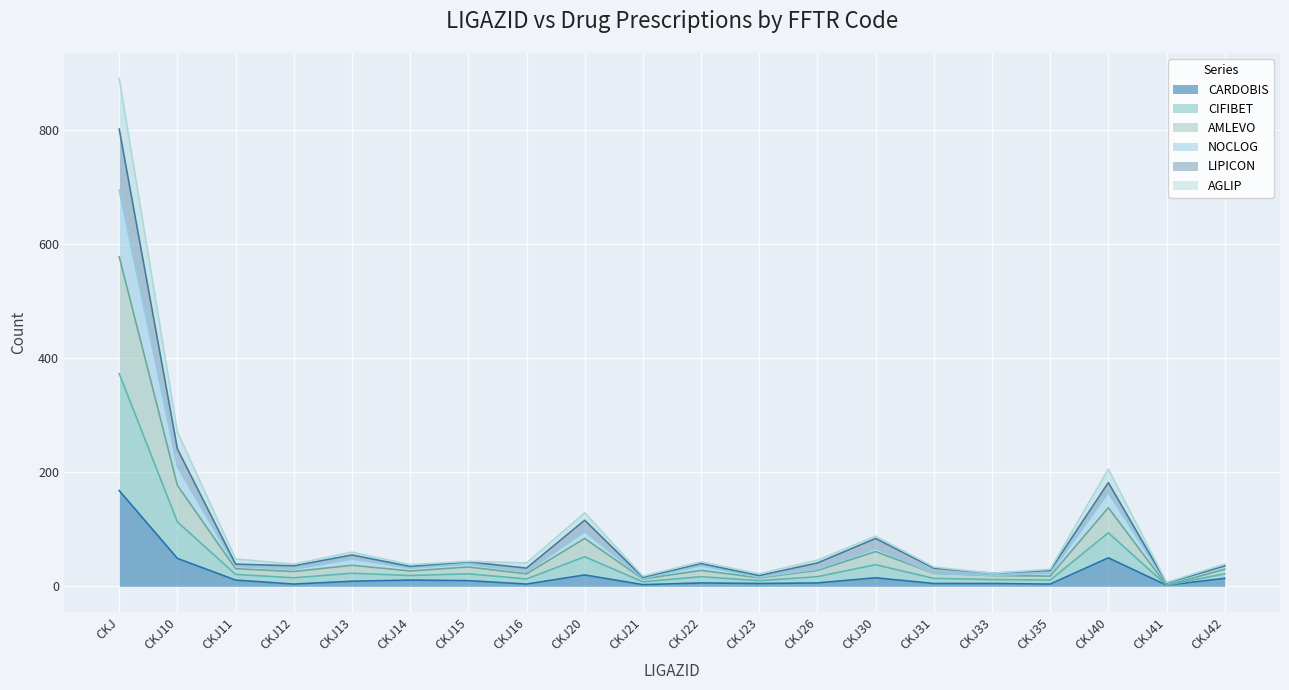

How many lines are shown in the chart?

6